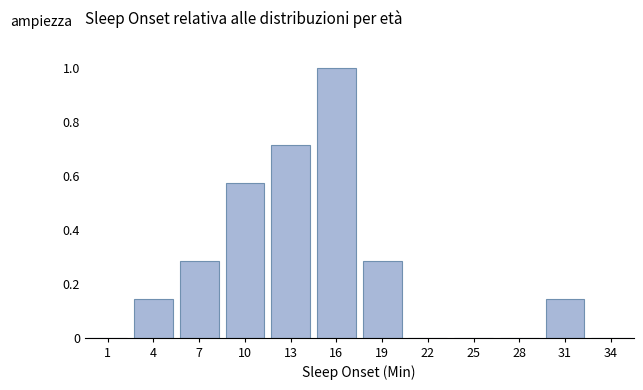

Is it true that the value at 25 is 0.0?

True